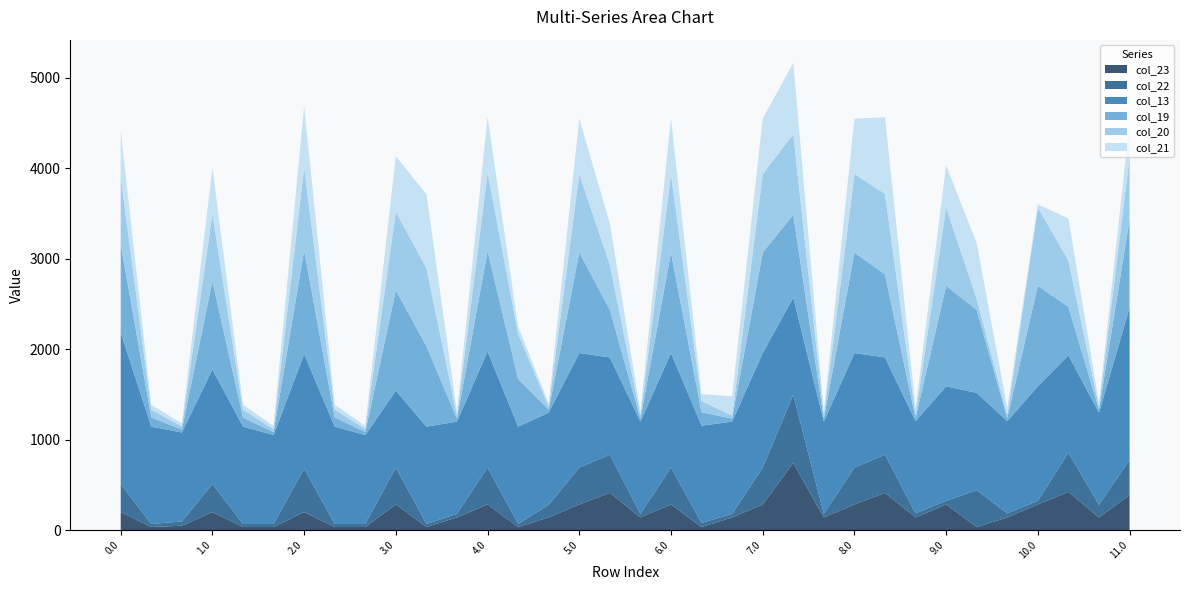

Reading left to right, list all the values displayed in this chart.

col_23: 0.0=198.2	0.1=33.7	0.2=47.5	1.0=198.2	1.1=33.7	1.2=33.7	2.0=198.2	2.1=33.7	2.2=33.7	3.0=283.4	3.1=33.7	3.2=139.4	4.0=283.0	4.1=33.7	4.2=139.4	5.0=283.0	5.1=411.0	5.2=139.4	6.0=283.0	6.1=33.7	6.2=139.4	7.0=283.0	7.1=741.5	7.2=139.4	8.0=283.0	8.1=411.0	8.2=139.4	9.0=283.0	9.1=33.7	9.2=139.4	10.0=283.0	10.1=422.1	10.2=139.4	11.0=387.1
col_22: 0.0=310.6	0.1=33.7	0.2=47.5	1.0=310.6	1.1=33.7	1.2=33.7	2.0=480.7	2.1=33.7	2.2=33.7	3.0=408.0	3.1=33.7	3.2=39.8	4.0=408.0	4.1=33.7	4.2=139.4	5.0=407.6	5.1=422.5	5.2=39.8	6.0=407.6	6.1=45.2	6.2=39.8	7.0=407.6	7.1=753.0	7.2=39.8	8.0=407.6	8.1=422.5	8.2=45.2	9.0=39.8	9.1=407.6	9.2=45.2	10.0=39.8	10.1=433.6	10.2=139.4	11.0=387.1
col_13: 0.0=1675.4	0.1=1076.6	0.2=983.1	1.0=1267.2	1.1=1076.6	1.2=983.1	2.0=1267.2	2.1=1076.6	2.2=983.1	3.0=850.4	3.1=1076.6	3.2=1019.4	4.0=1284.0	4.1=1076.6	4.2=1019.4	5.0=1266.8	5.1=1075.8	5.2=1019.4	6.0=1266.8	6.1=1075.8	6.2=1019.4	7.0=1266.8	7.1=1075.8	7.2=1019.4	8.0=1266.8	8.1=1075.8	8.2=1019.4	9.0=1266.8	9.1=1075.8	9.2=1019.4	10.0=1266.8	10.1=1075.8	10.2=1019.4	11.0=1684.0
col_19: 0.0=977.8	0.1=101.1	0.2=33.7	1.0=977.8	1.1=101.1	1.2=33.7	2.0=1147.9	2.1=101.1	2.2=33.7	3.0=1111.5	3.1=888.9	3.2=33.7	4.0=1111.5	4.1=527.1	4.2=33.7	5.0=1111.1	5.1=526.3	5.2=33.7	6.0=1111.1	6.1=149.0	6.2=33.7	7.0=1111.1	7.1=918.2	7.2=33.7	8.0=1111.1	8.1=918.2	8.2=33.7	9.0=1111.1	9.1=918.2	9.2=33.7	10.0=1111.1	10.1=537.4	10.2=33.7	11.0=975.2
col_20: 0.0=745.6	0.1=86.4	0.2=33.7	1.0=745.6	1.1=86.4	1.2=33.7	2.0=915.7	2.1=86.4	2.2=33.7	3.0=867.2	3.1=862.1	3.2=33.7	4.0=867.2	4.1=500.3	4.2=33.7	5.0=866.8	5.1=499.5	5.2=33.7	6.0=866.8	6.1=122.2	6.2=33.7	7.0=866.8	7.1=891.4	7.2=33.7	8.0=866.8	8.1=891.4	8.2=33.7	9.0=866.8	9.1=122.2	9.2=33.7	10.0=866.8	10.1=510.6	10.2=33.7	11.0=685.4
col_21: 0.0=504.8	0.1=53.7	0.2=33.7	1.0=504.8	1.1=53.7	1.2=33.7	2.0=674.9	2.1=53.7	2.2=33.7	3.0=614.3	3.1=817.3	3.2=39.8	4.0=614.3	4.1=77.4	4.2=33.7	5.0=613.9	5.1=454.7	5.2=39.8	6.0=613.9	6.1=77.4	6.2=214.2	7.0=613.9	7.1=785.2	7.2=39.8	8.0=613.9	8.1=846.6	8.2=77.4	9.0=465.8	9.1=613.9	9.2=77.4	10.0=33.7	10.1=465.8	10.2=33.7	11.0=387.1